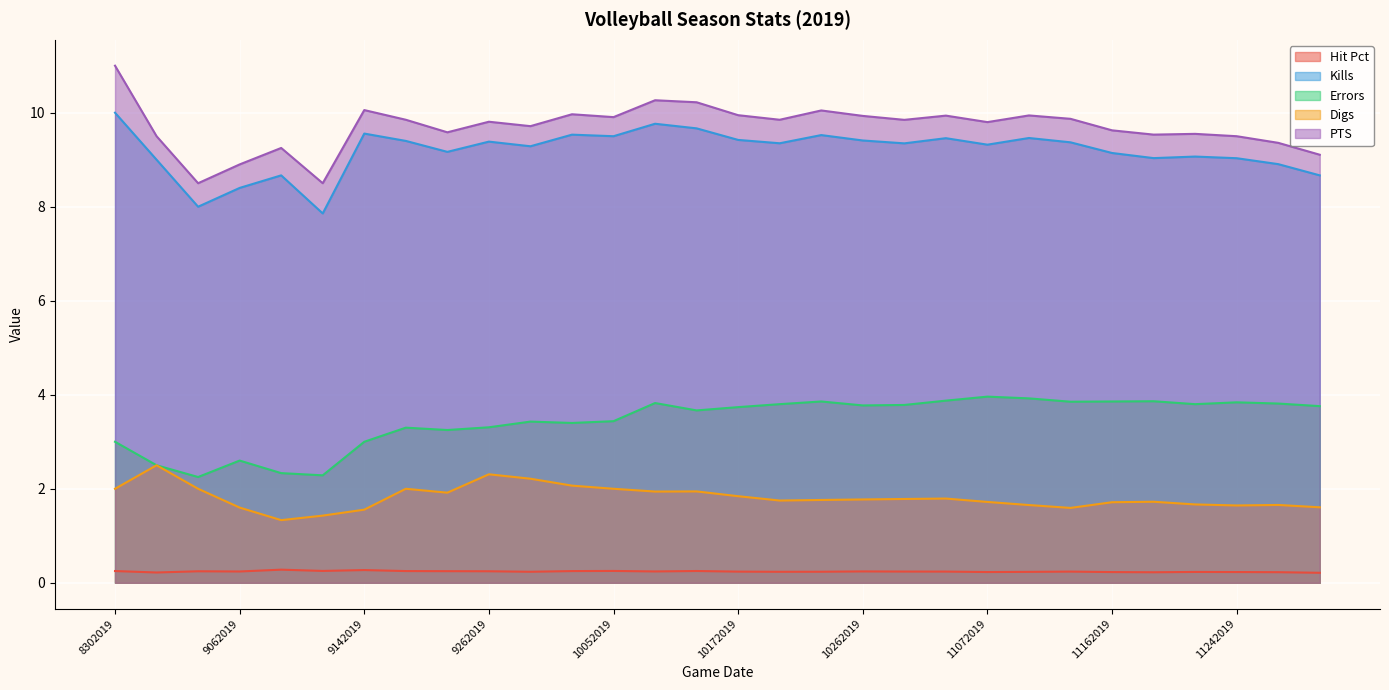

What is the total value across all series at 10192019?

25.0